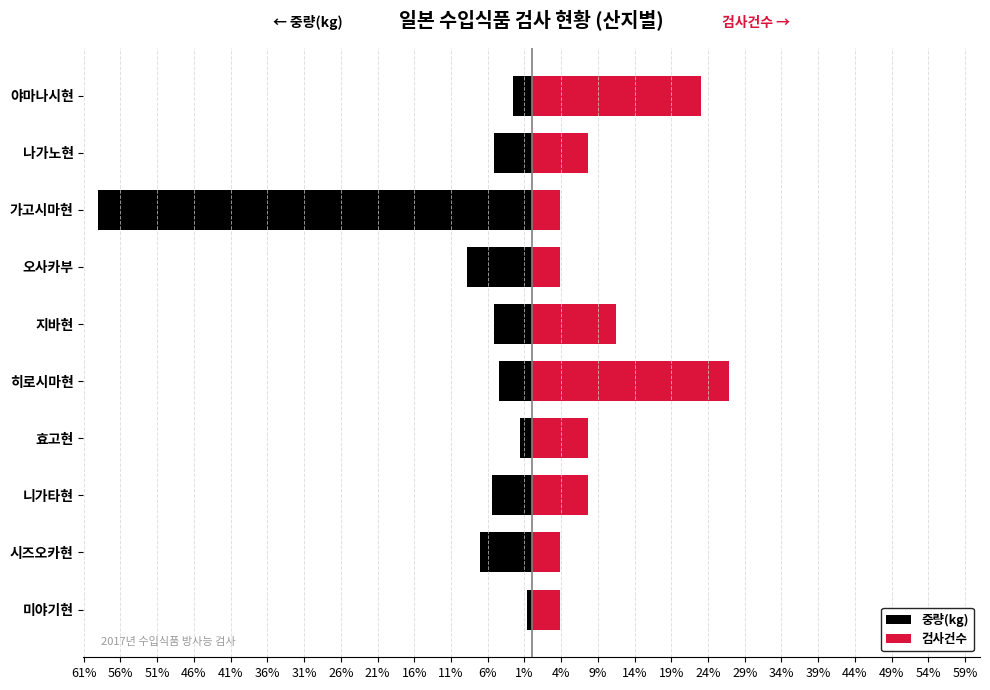

What are all the series names shown in the legend?

중량(kg), 검사건수